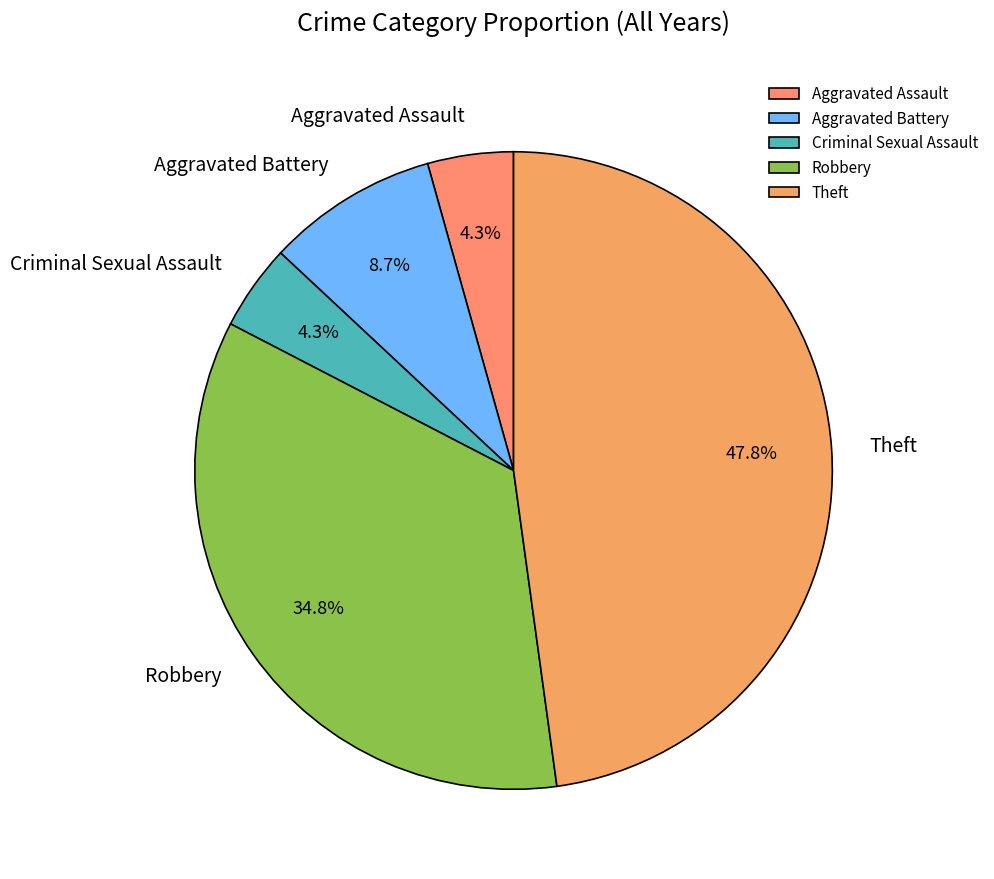

How many segments does this pie chart have?

5